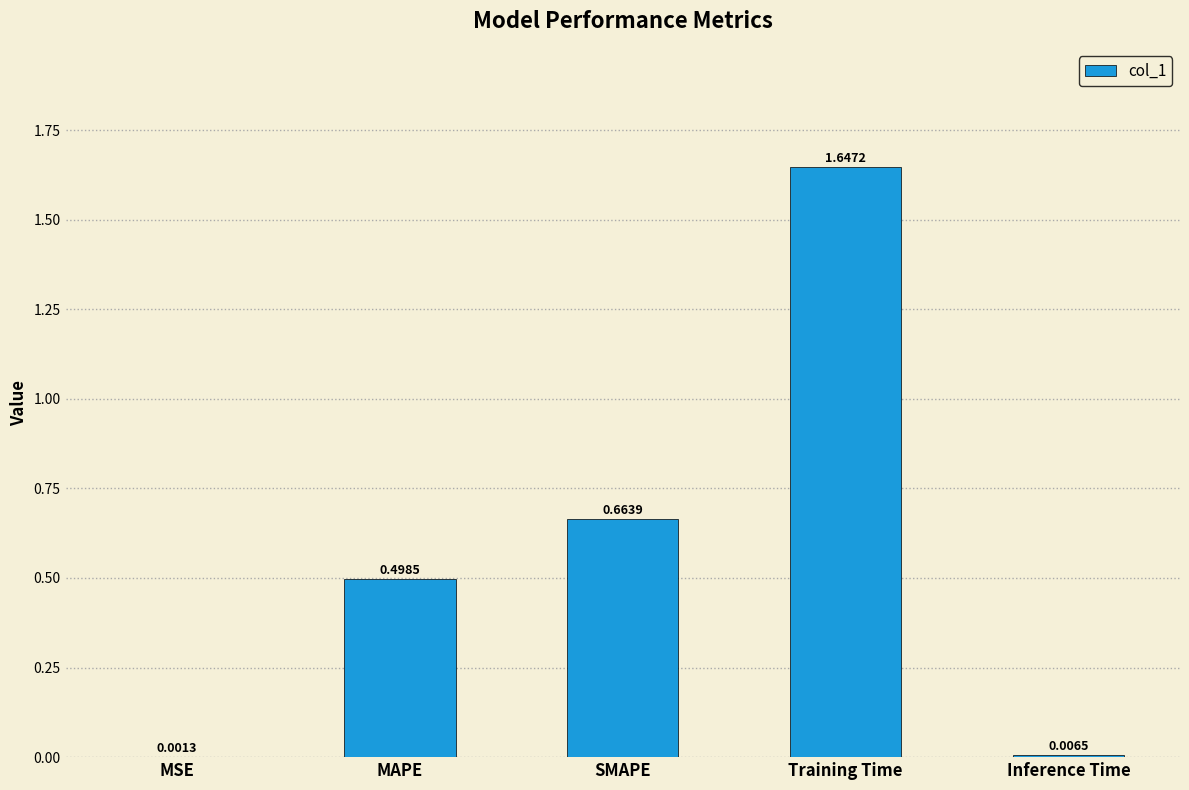

What is the sum of all values?

2.8